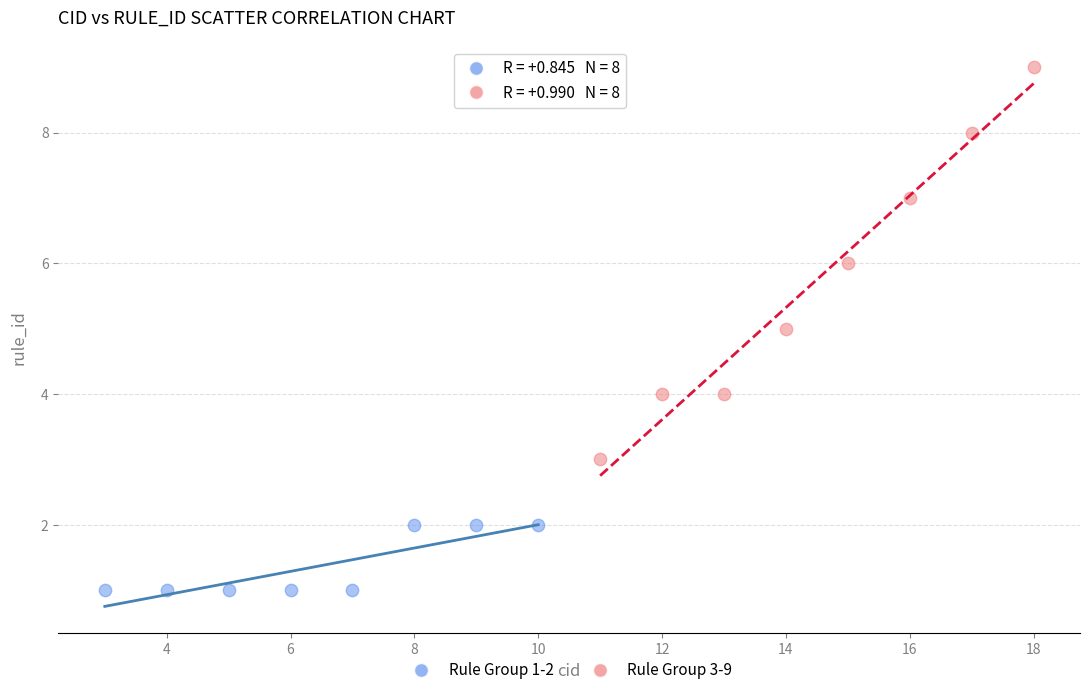

What are all the series names shown in the legend?

Rule Group 1-2, Rule Group 3-9